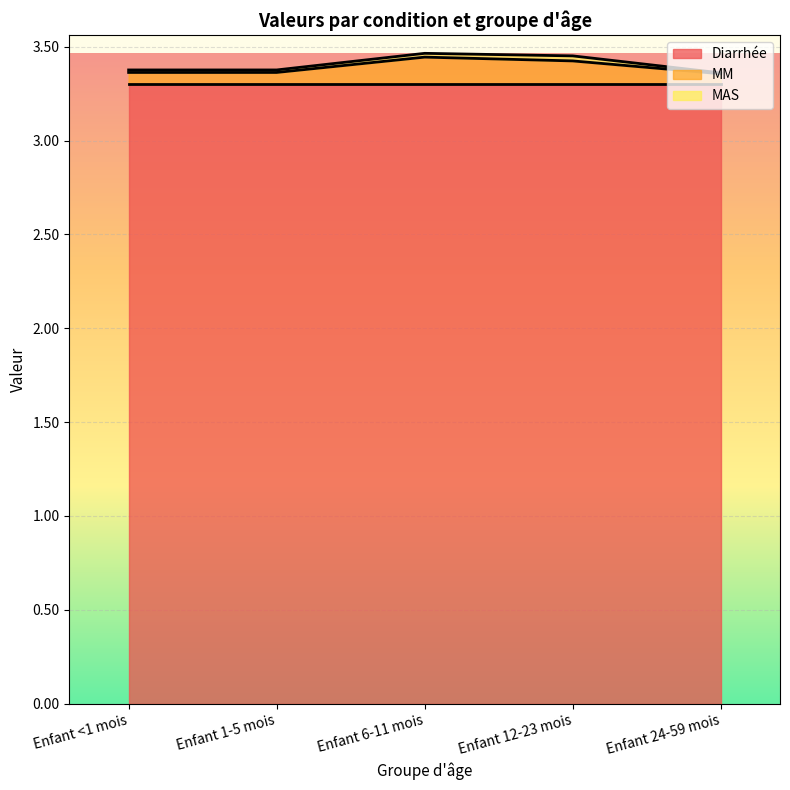

What is the difference between the highest and lowest values at Enfant 12-23 mois?

3.3